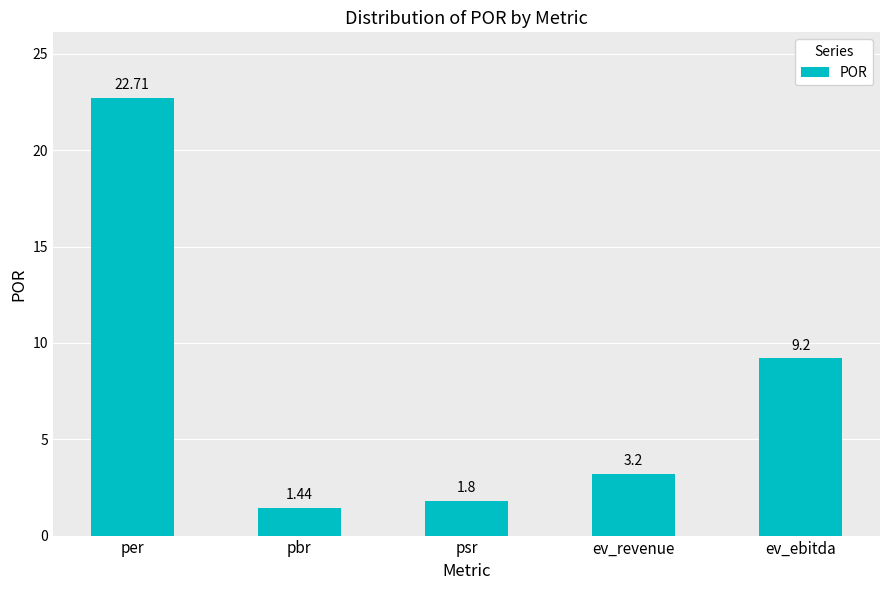

The value at per is 15.2. True or false?

False